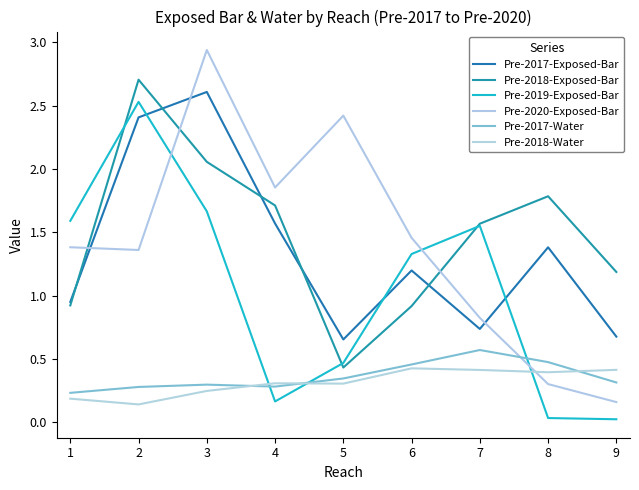

Read the Pre-2017-Water value at 7.

0.6